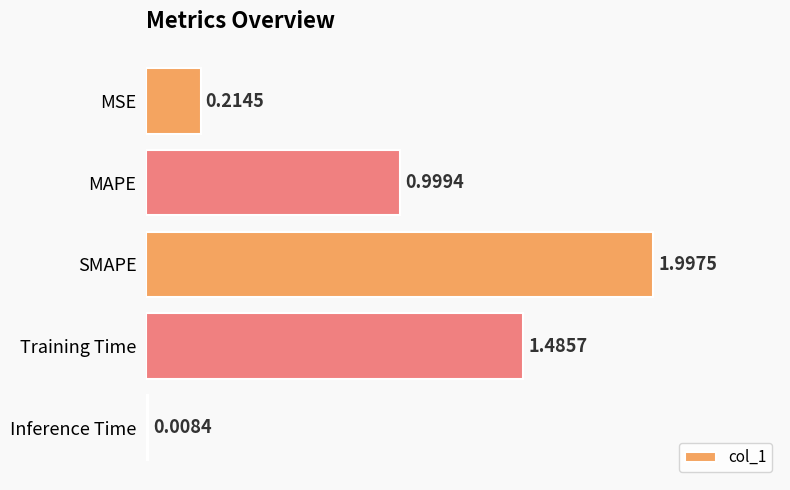

What is the change in value from MAPE to Inference Time?

-1.0